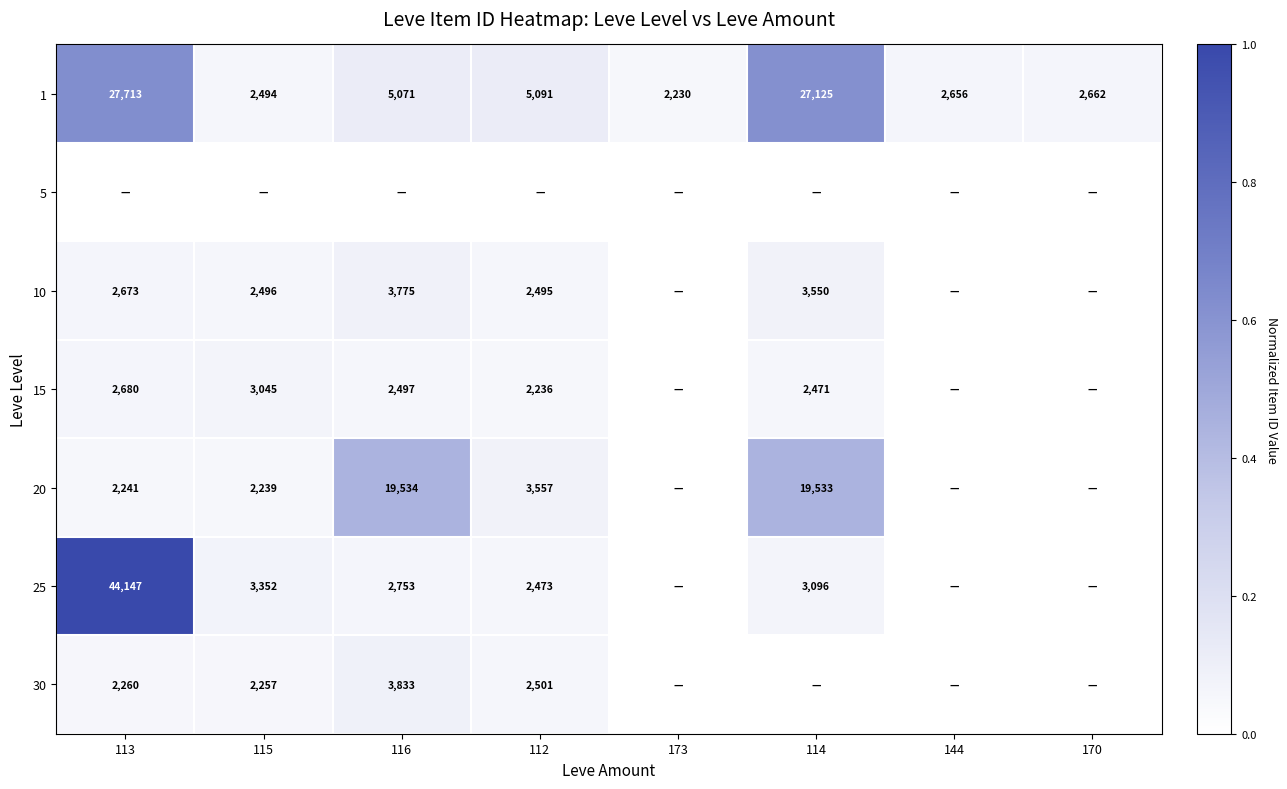

The value of 10 at 113 is 3580. True or false?

False